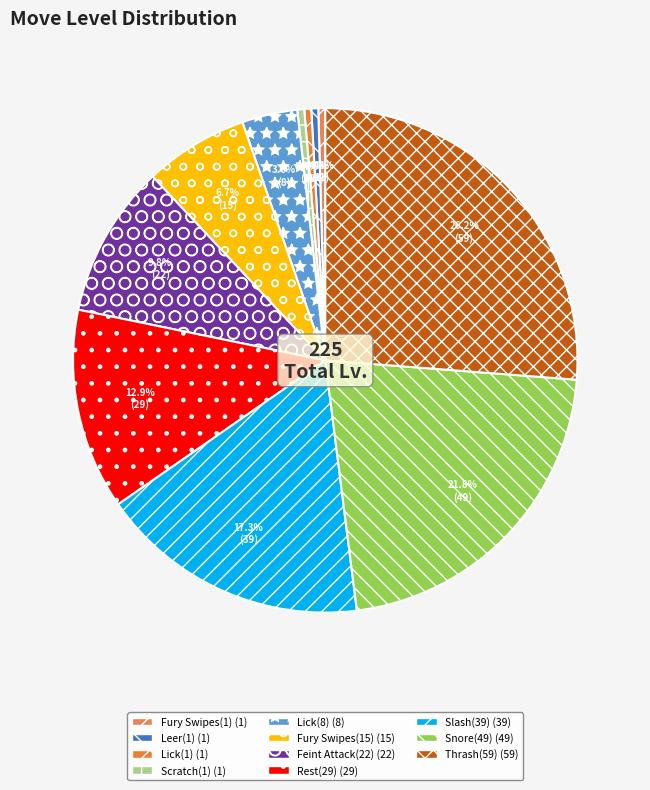

How many segments does this pie chart have?

11